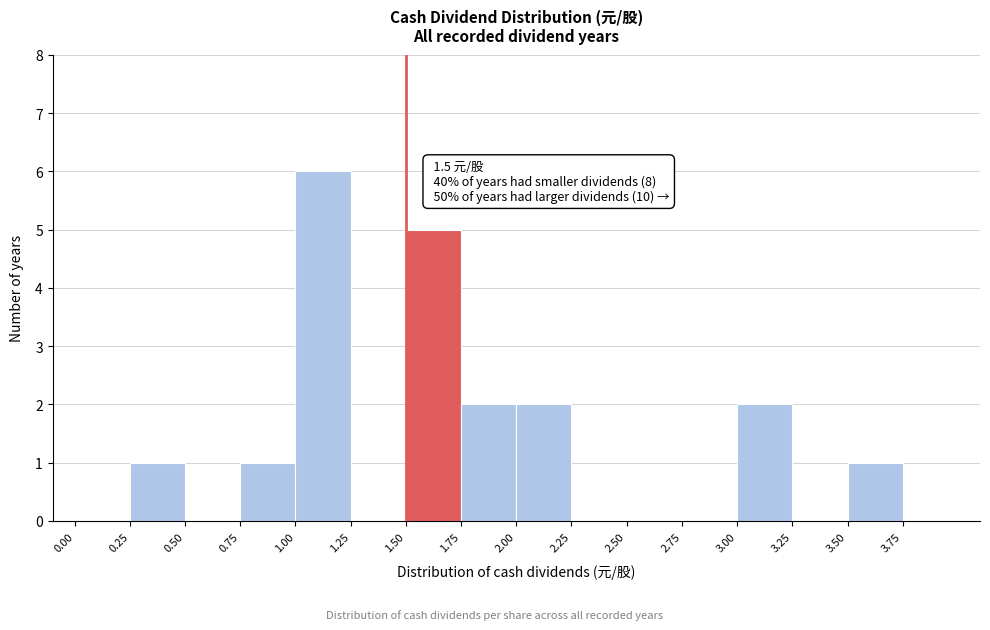

Which range on the x-axis has the tallest bar?

1.00 to 1.25